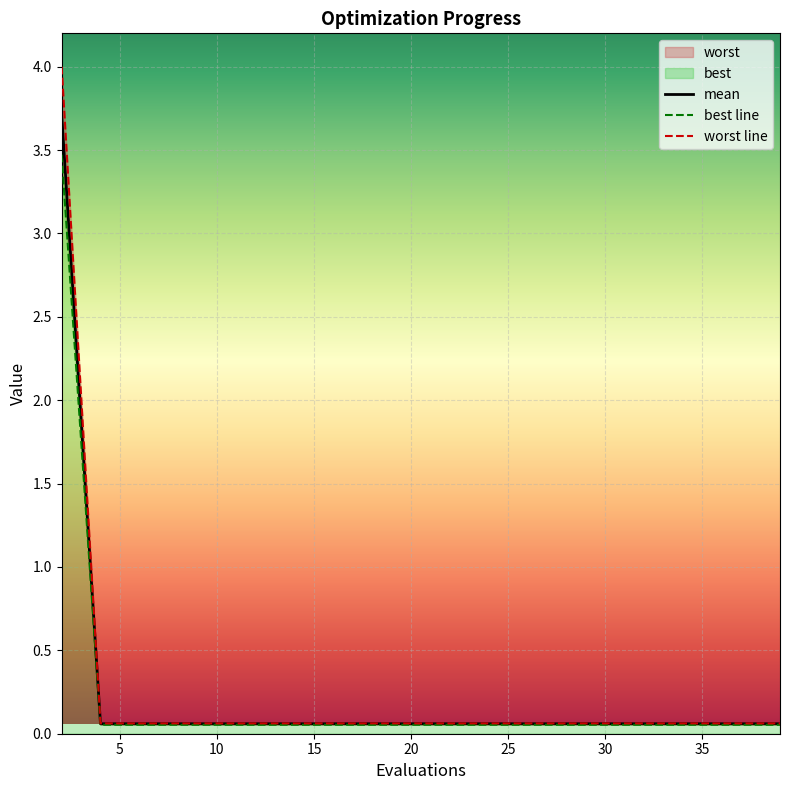

Rank the categories by mean value from highest to lowest.

2, 4, 6, 8, 10, 12, 14, 16, 18, 20, 22, 24, 26, 28, 29, 31, 33, 35, 37, 39